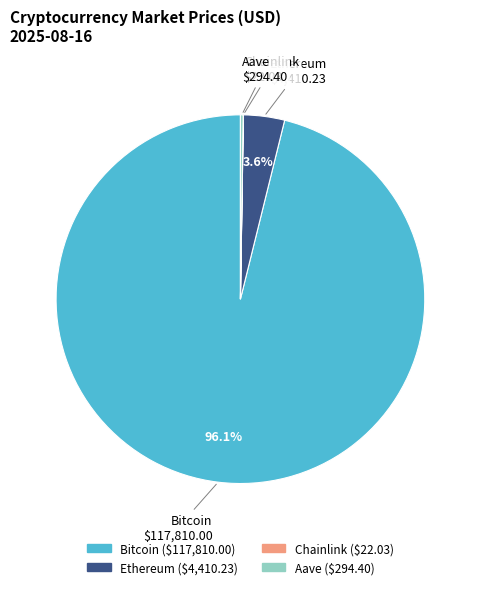

What is the ratio of the value at Bitcoin to the value at Ethereum?

26.7